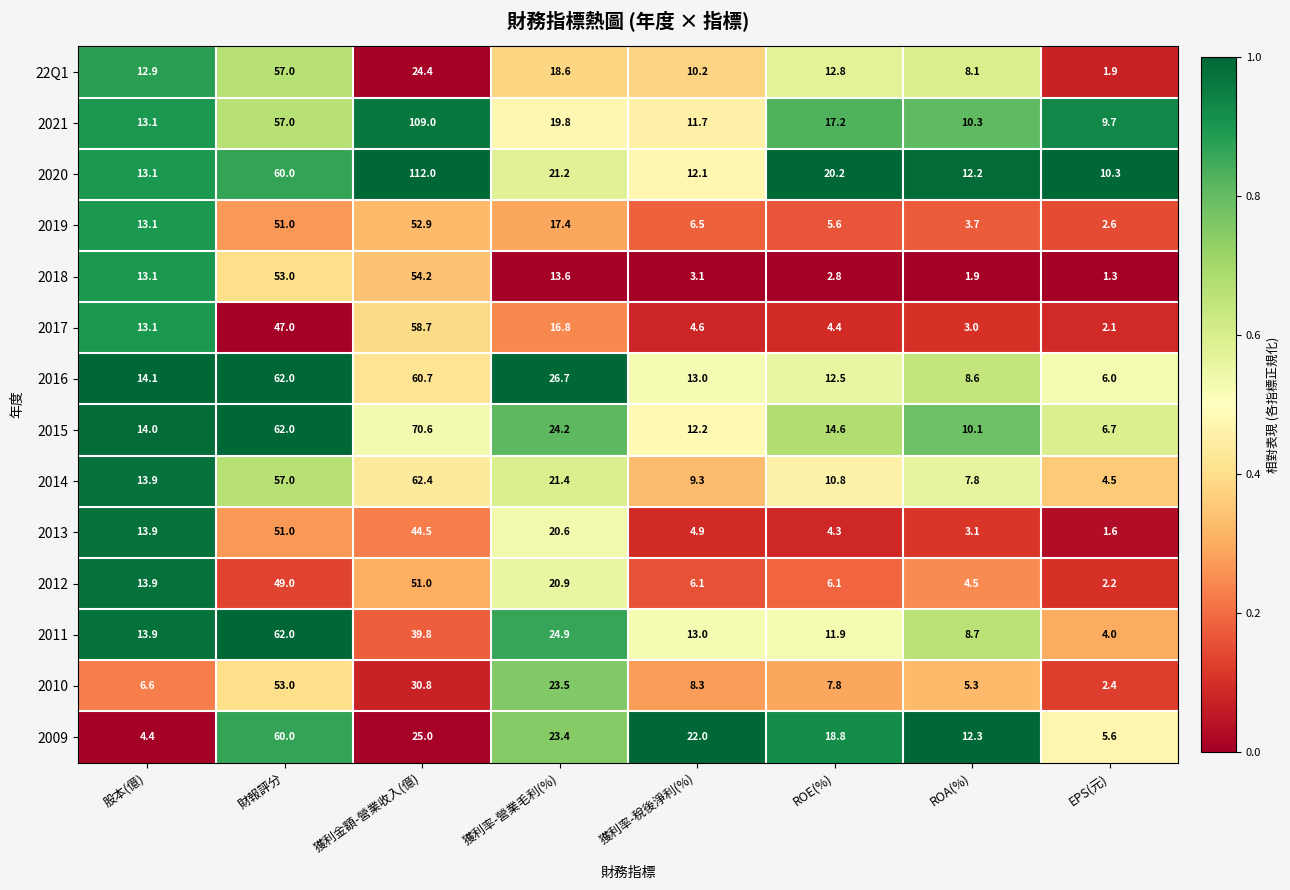

Which series has the largest total across all categories?

2020